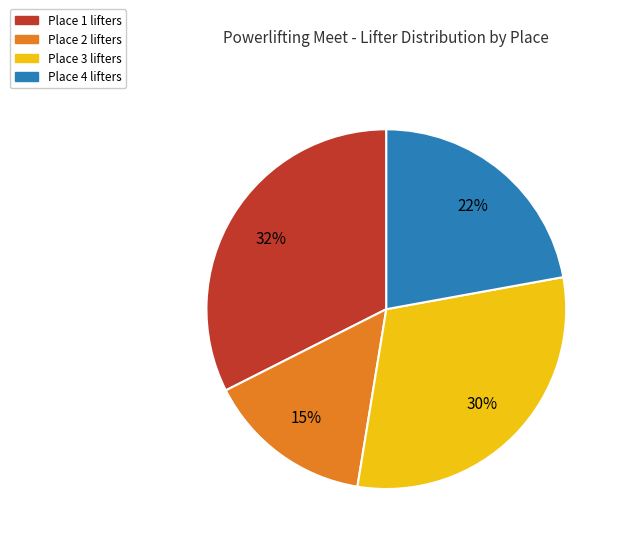

Is there any slice that represents more than half of the pie?

No